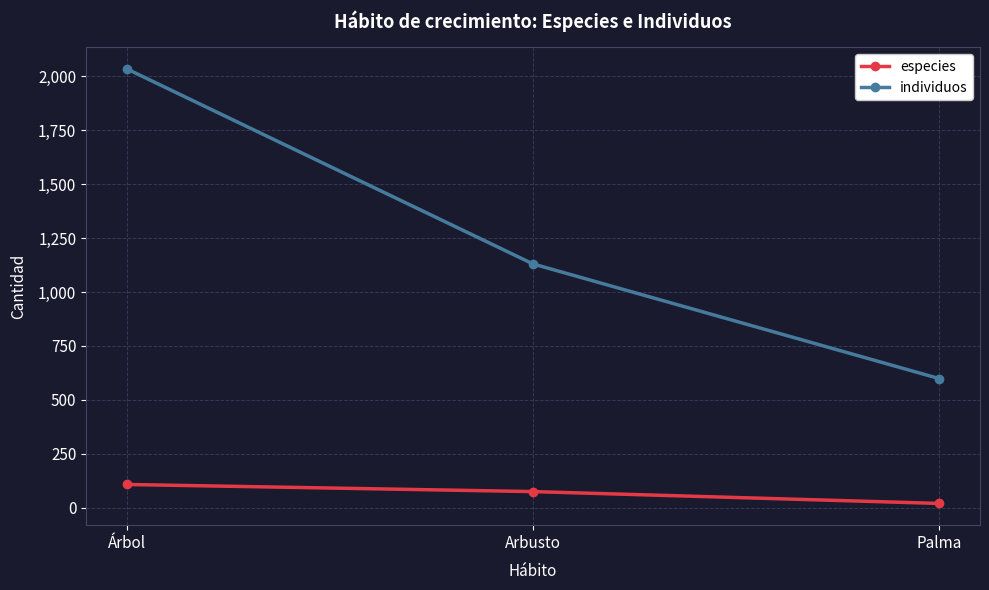

What is the sum of the individuos values at Árbol and Palma?

2633